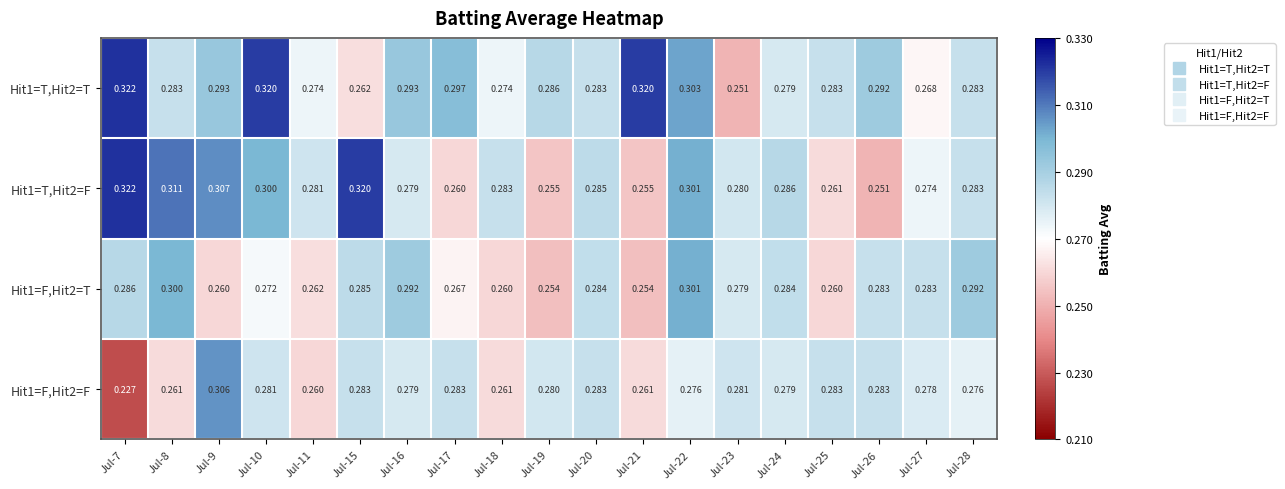

Is the value of Hit1=T,Hit2=T at Jul-24 greater than the value of Hit1=T,Hit2=F at Jul-22?

No